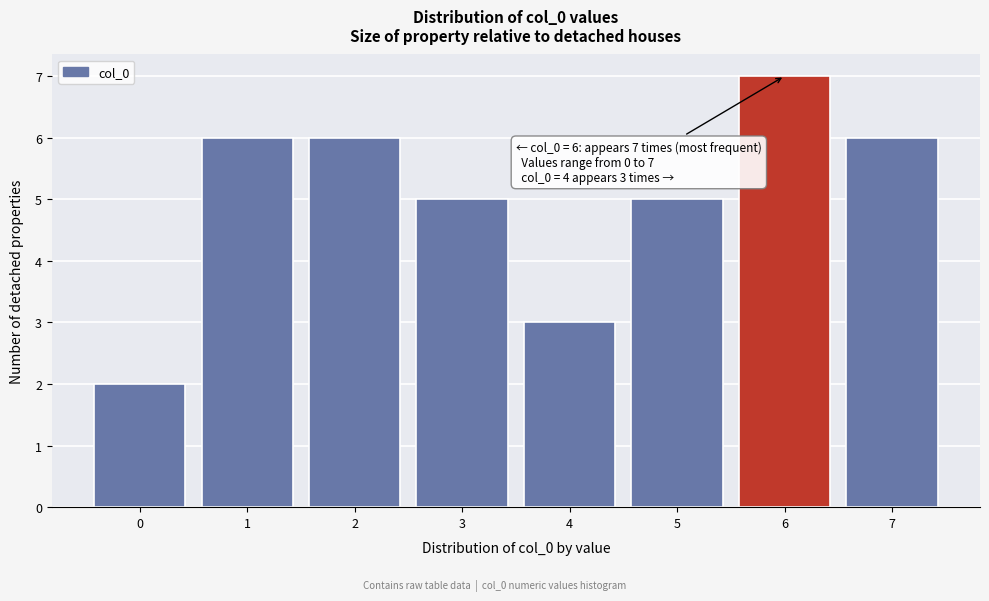

Over which range of the x-axis is the bar tallest?

5.5 to 6.5